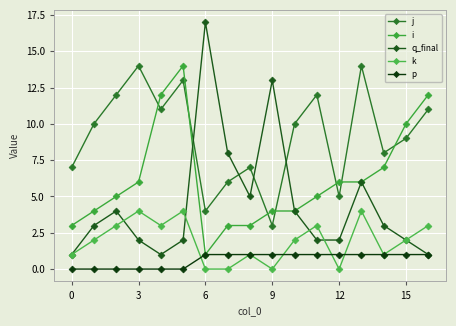

How many distinct data groups are displayed?

5